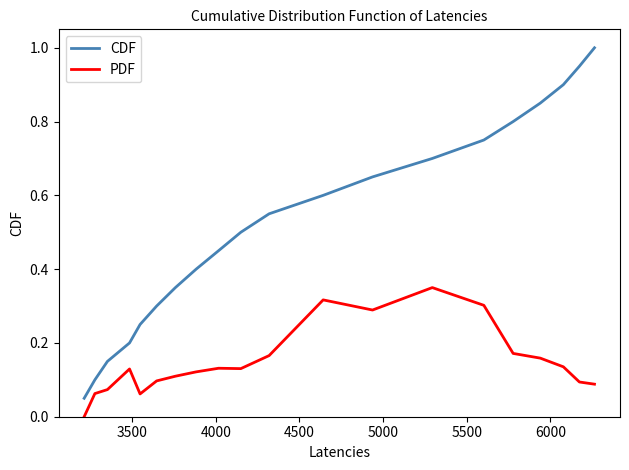

Which series has the widest spread of values?

CDF